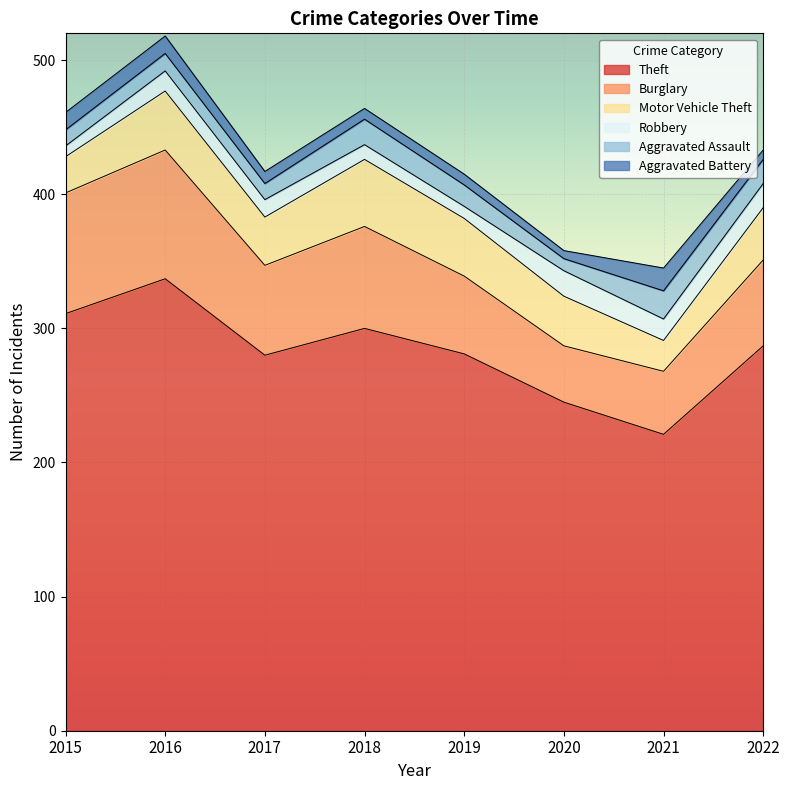

Which has a higher value, 2022 or 2018?

2018